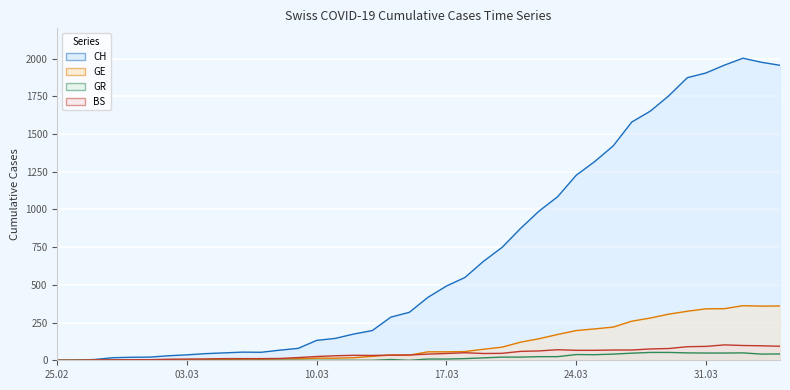

What position from the left is 2020-03-22?

27